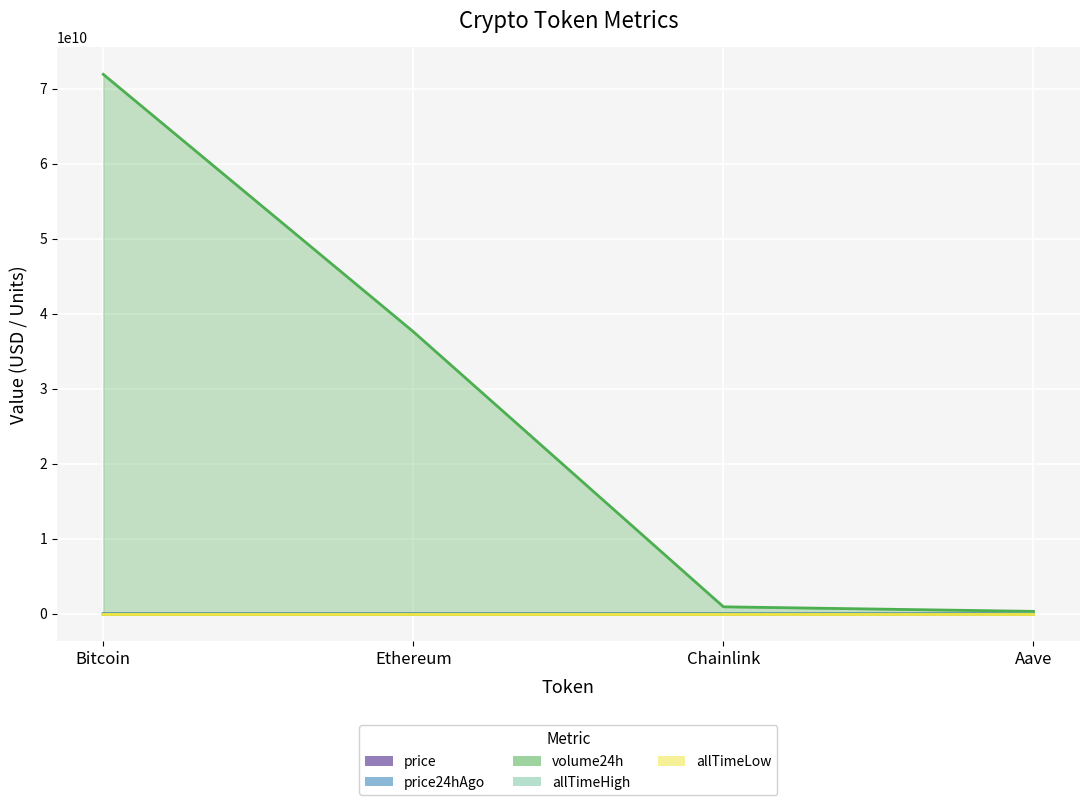

The value of allTimeLow at Bitcoin is 46.1. True or false?

False